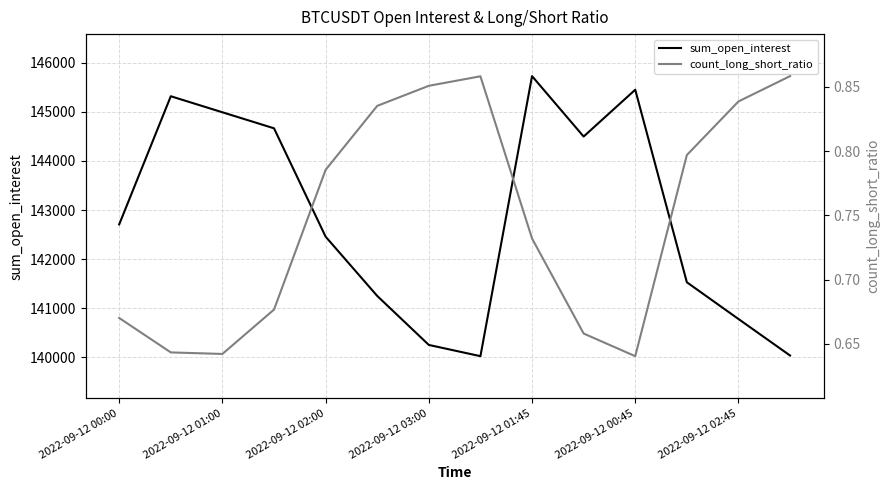

Where is sum_open_interest nearest to the value 142875?

2022-09-12 00:00